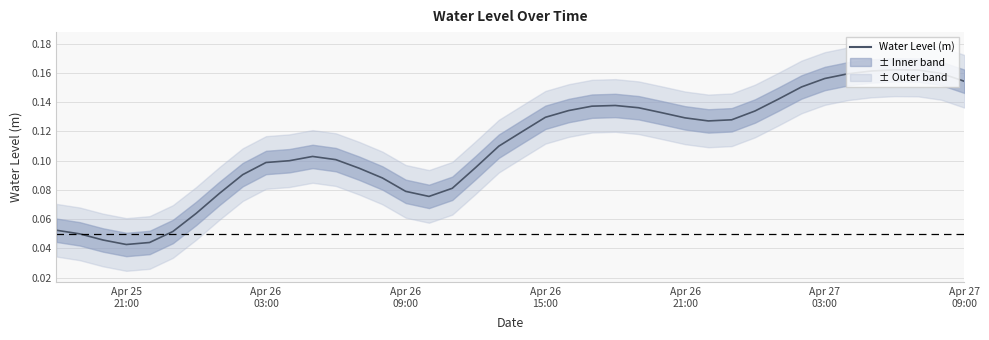

True or false: the data has more than 2 interior local peaks.

True